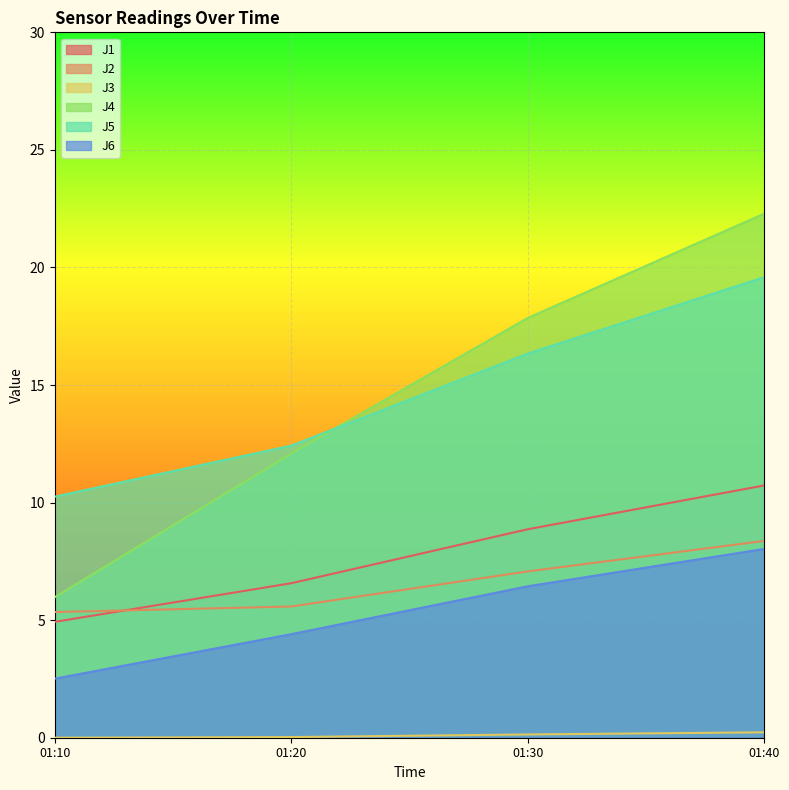

What is the difference between the maximum and minimum values in the J2 series?

3.0